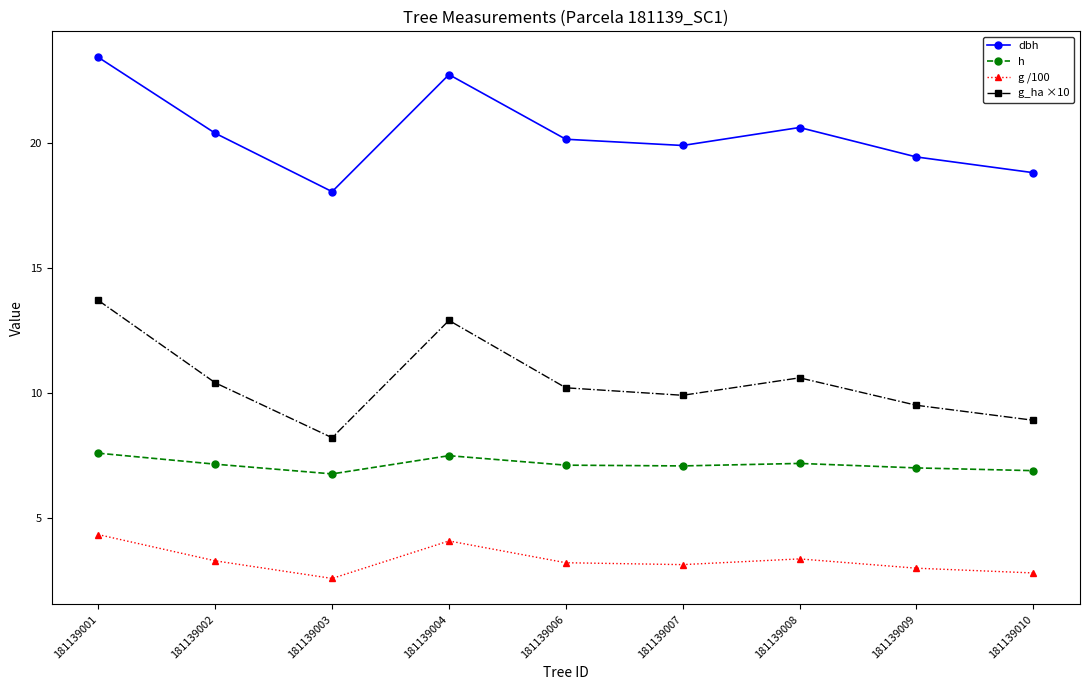

At which label does dbh first exceed 20?

181139001